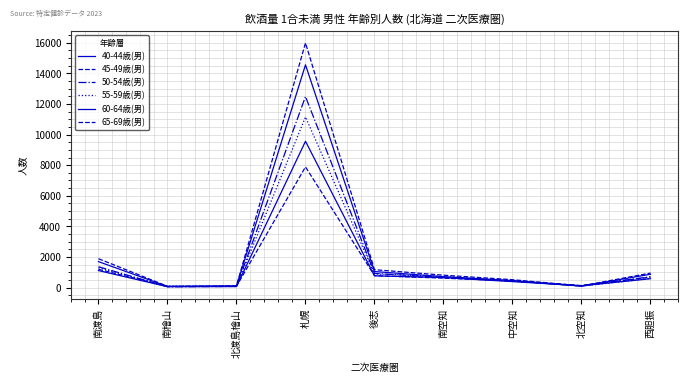

True or false: 50-54歳(男) has a value of 1368 at 南渡島.

True